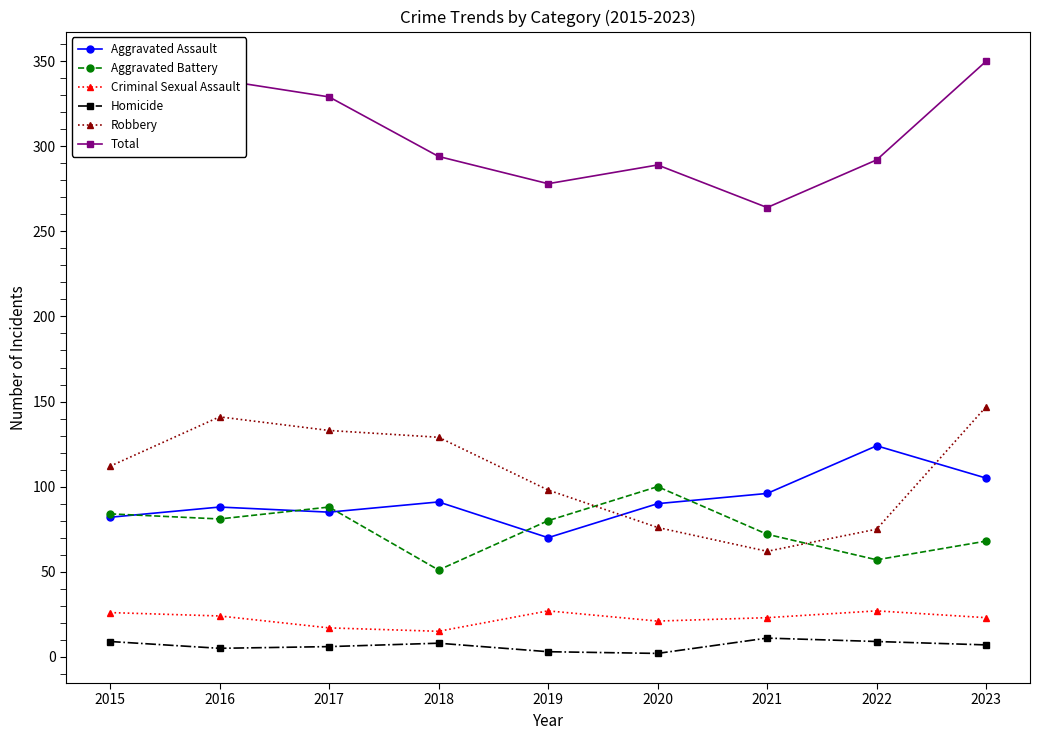

True or false: Aggravated Assault has a value of 27 at 2020.

False